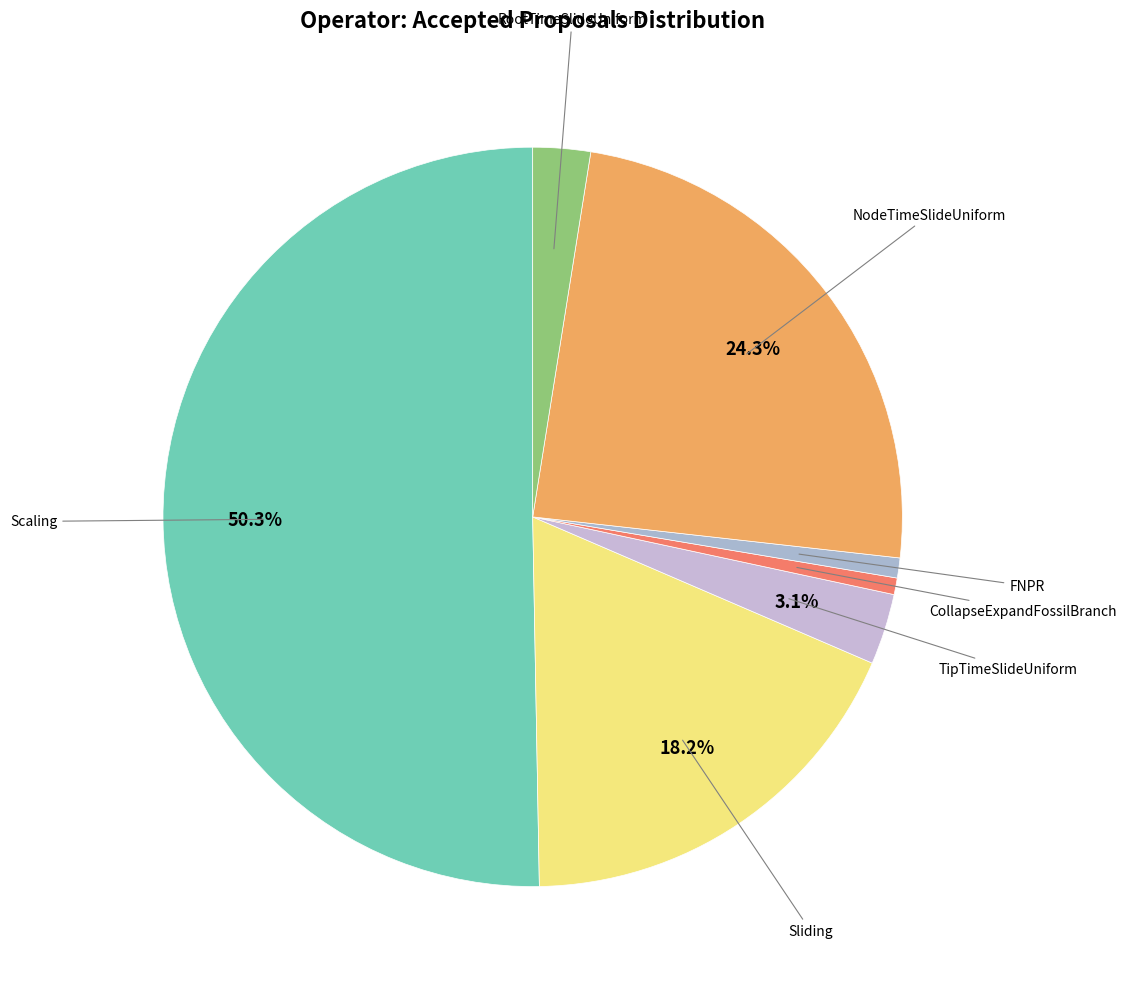

How many slices are in this pie chart?

7